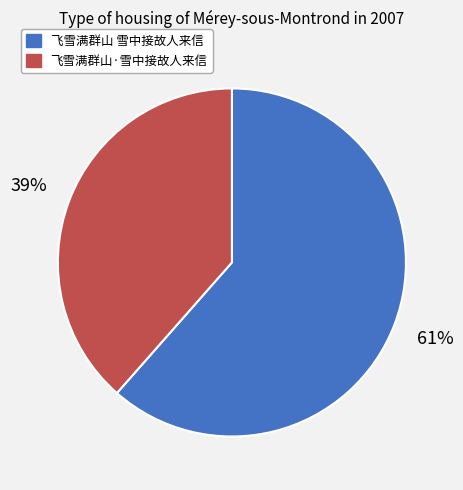

To the nearest percent, what portion does 飞雪满群山·雪中接故人来信 represent?

39%